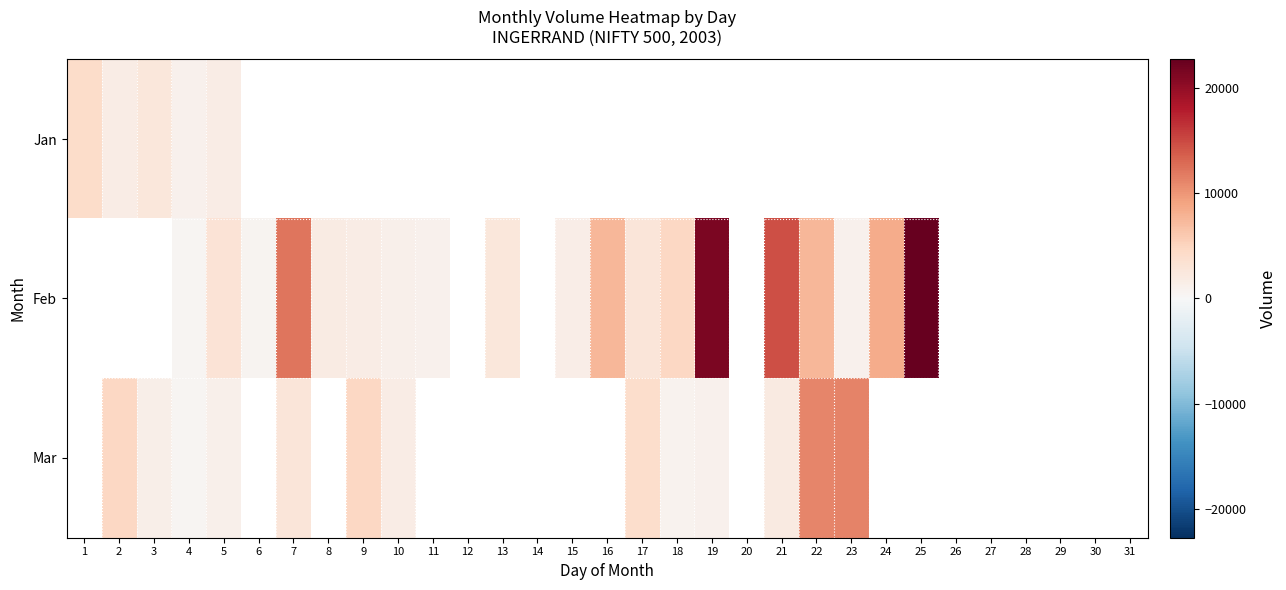

How many categories are shown in the chart?

31